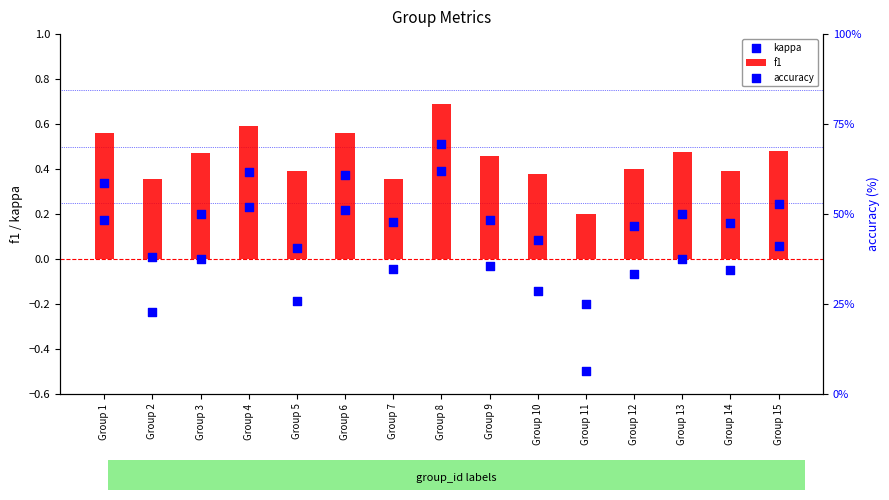

What are all the series names shown in the legend?

f1, kappa, accuracy